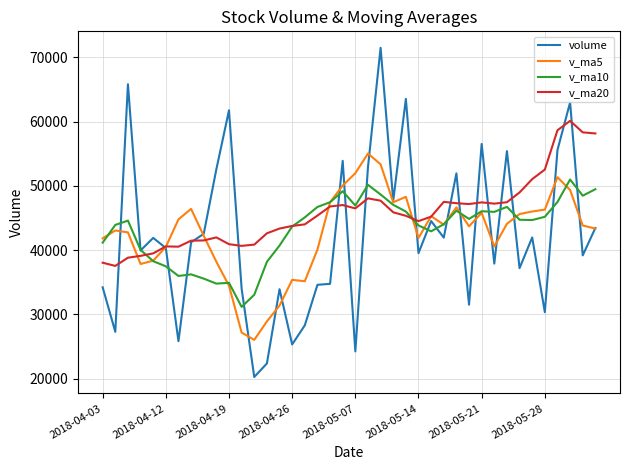

What is the maximum value shown in the chart?

71492.0